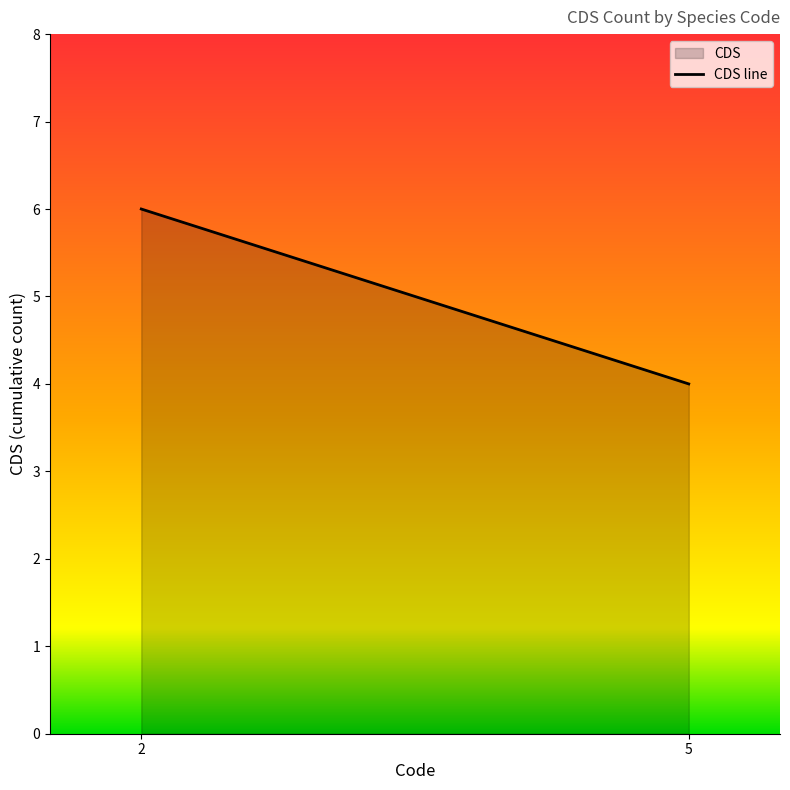

Count the number of categories in the chart.

2